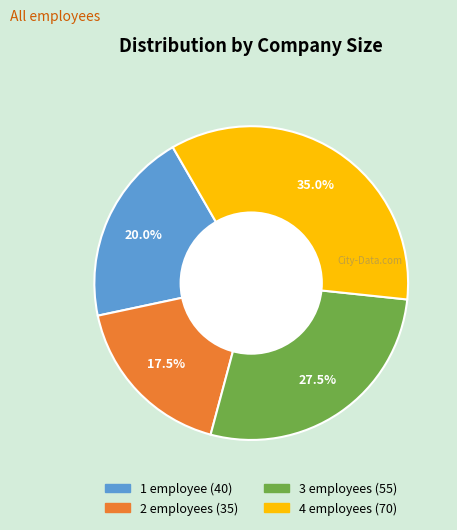

Rank the categories by value from lowest to highest.

2, 1, 3, 4